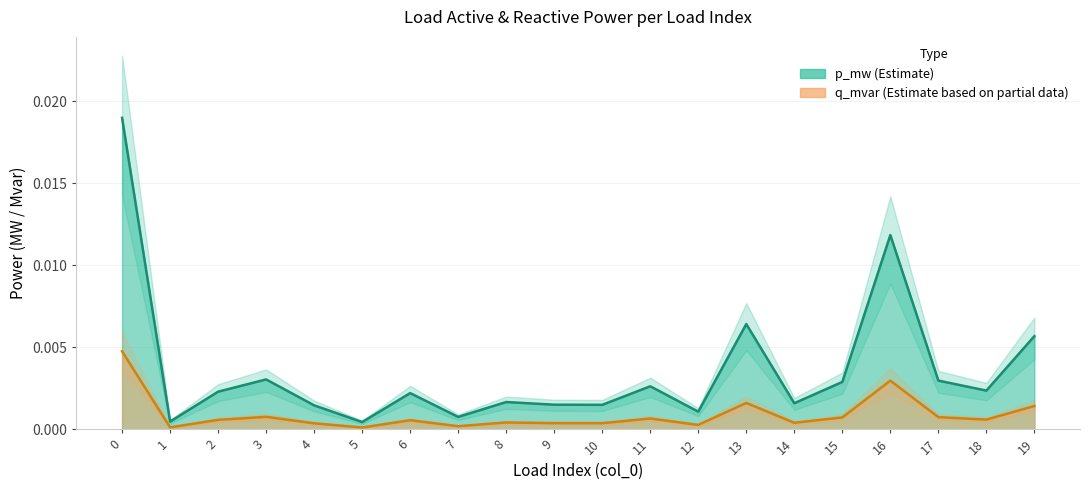

True or false: q_mvar and p_mw cross at least once.

False